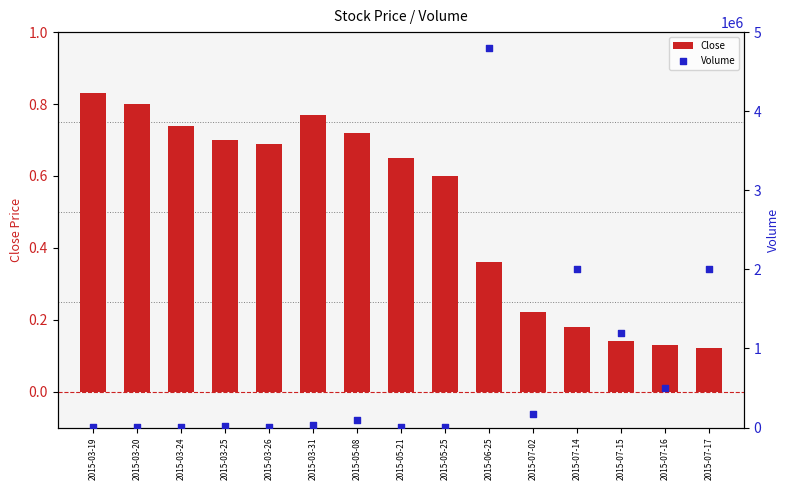

At how many categories does at least one series exceed 3249261?

1